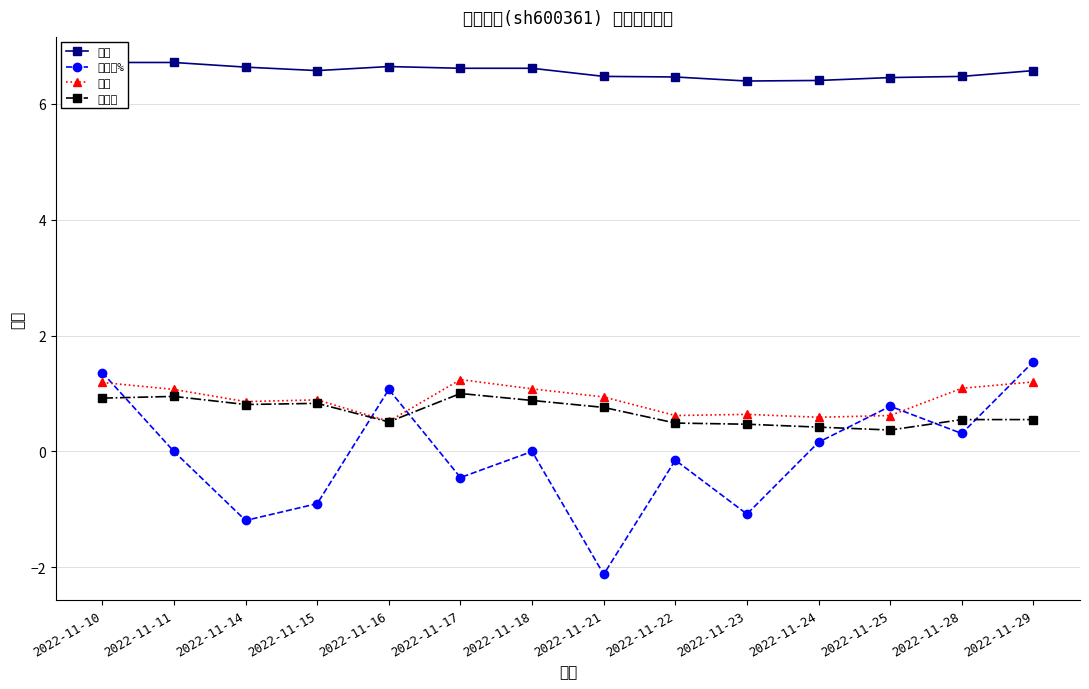

At which category does 价格 reach its first local valley?

2022-11-15